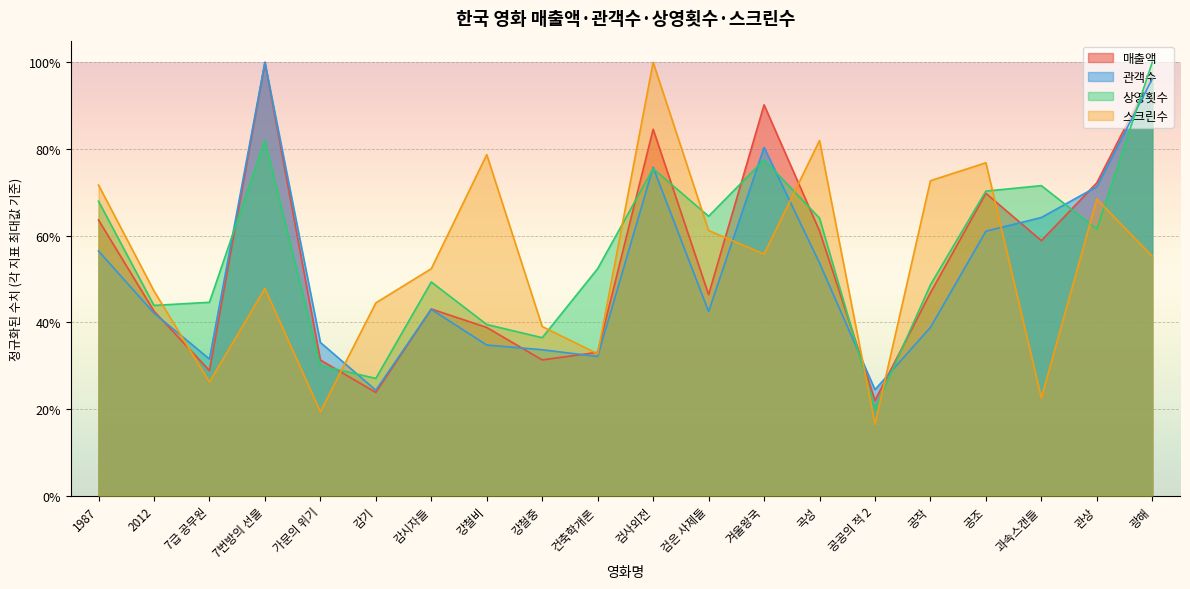

True or false: 상영횟수 and 관객수 intersect in this chart.

True